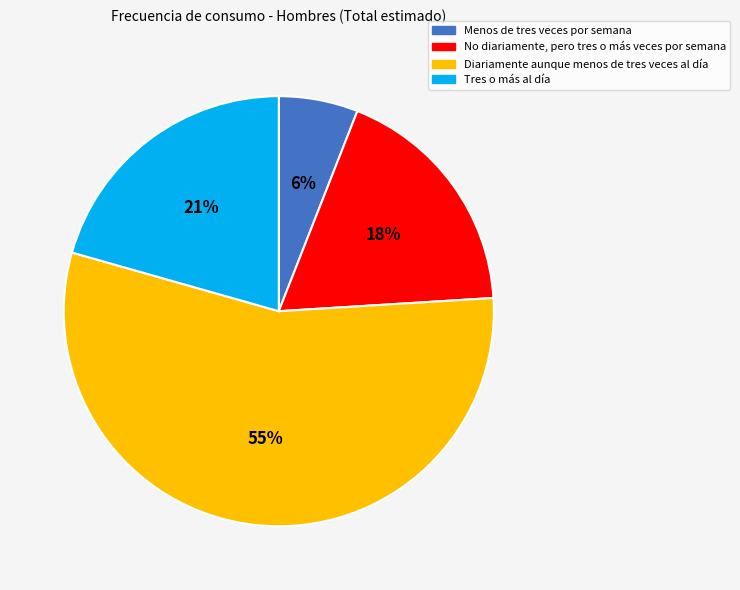

Between No diariamente, pero tres o más veces por semana and Diariamente aunque menos de tres veces al día, which is larger?

Diariamente aunque menos de tres veces al día